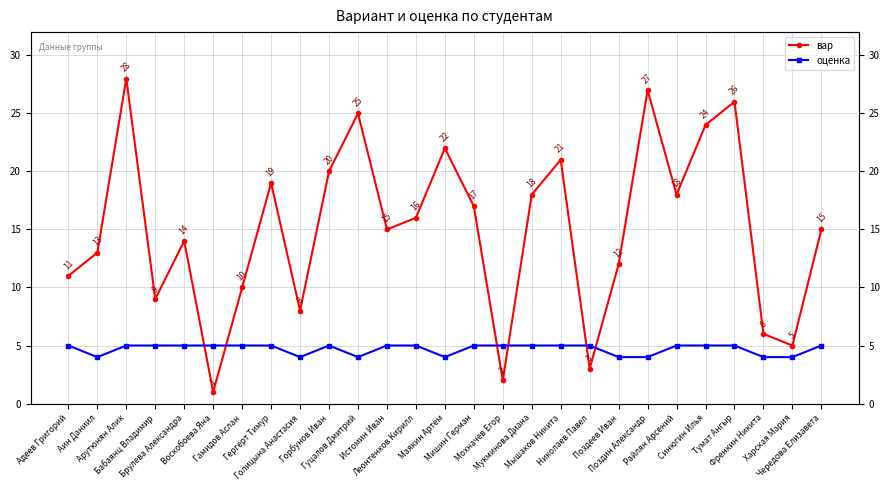

What is the value of the вар point at the 18th from the left?

21